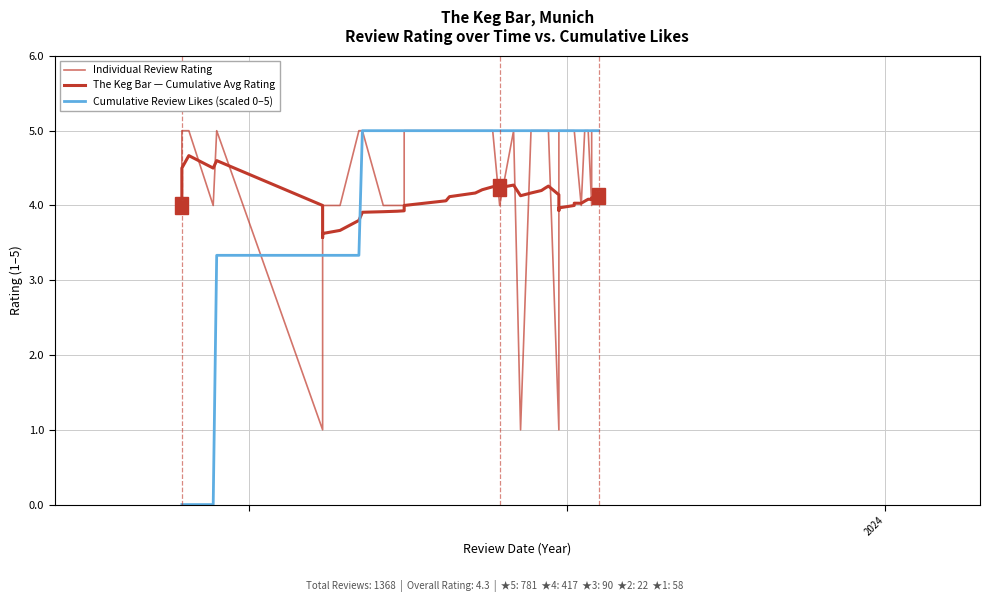

Is the value of Cumulative Review Likes (scaled 0–5) at 39 greater than the value of Individual Review Rating at 13?

Yes